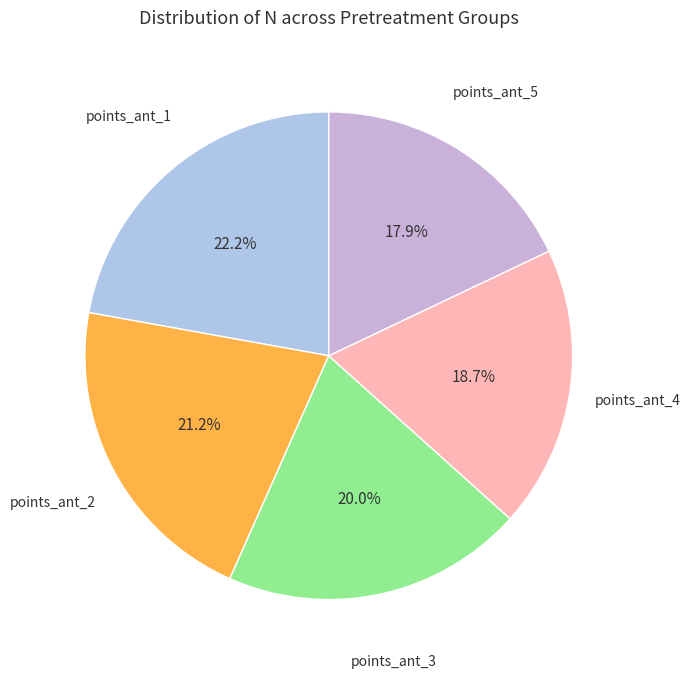

How many segments does this pie chart have?

5